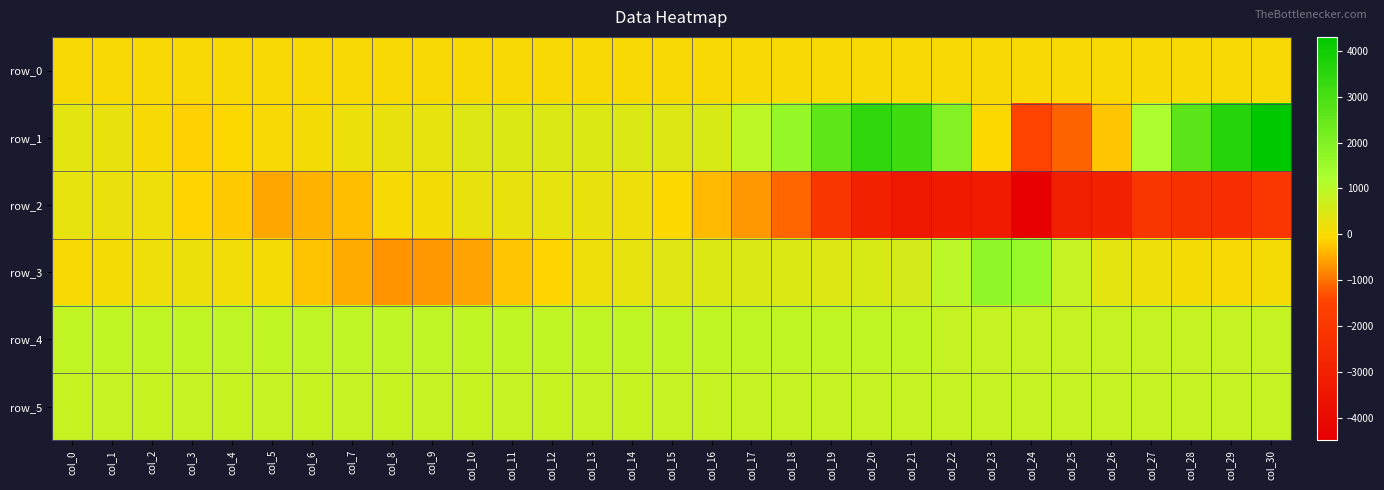

Reading left to right, transcribe all the data shown in this chart.

row_0: col_0=1.2	col_1=1.2	col_2=1.3	col_3=1.3	col_4=1.4	col_5=1.5	col_6=1.5	col_7=1.5	col_8=1.6	col_9=1.6	col_10=1.7	col_11=1.8	col_12=1.8	col_13=1.8	col_14=1.9	col_15=1.9	col_16=1.9	col_17=2.1	col_18=2.1	col_19=2.1	col_20=2.2	col_21=2.2	col_22=2.3	col_23=2.4	col_24=2.4	col_25=2.4	col_26=2.5	col_27=2.5	col_28=2.5	col_29=2.7	col_30=2.7
row_1: col_0=376.0	col_1=253.0	col_2=17.0	col_3=-154.0	col_4=-74.0	col_5=-16.0	col_6=87.0	col_7=202.0	col_8=262.0	col_9=308.0	col_10=449.0	col_11=457.0	col_12=480.0	col_13=462.0	col_14=475.0	col_15=453.0	col_16=547.0	col_17=937.0	col_18=1641.0	col_19=2619.0	col_20=3417.0	col_21=3191.0	col_22=1941.0	col_23=-78.0	col_24=-1498.0	col_25=-1156.0	col_26=-243.0	col_27=1236.0	col_28=2675.0	col_29=3584.0	col_30=4304.0
row_2: col_0=296.0	col_1=219.0	col_2=155.0	col_3=-96.0	col_4=-218.0	col_5=-533.0	col_6=-416.0	col_7=-324.0	col_8=33.0	col_9=101.0	col_10=267.0	col_11=257.0	col_12=313.0	col_13=273.0	col_14=179.0	col_15=-92.0	col_16=-363.0	col_17=-663.0	col_18=-1118.0	col_19=-2105.0	col_20=-3012.0	col_21=-3388.0	col_22=-3297.0	col_23=-3234.0	col_24=-4494.0	col_25=-3089.0	col_26=-2930.0	col_27=-2107.0	col_28=-2284.0	col_29=-2426.0	col_30=-2010.0
row_3: col_0=-8.0	col_1=73.0	col_2=165.0	col_3=198.0	col_4=144.0	col_5=51.0	col_6=-288.0	col_7=-493.0	col_8=-690.0	col_9=-669.0	col_10=-553.0	col_11=-263.0	col_12=-106.0	col_13=150.0	col_14=316.0	col_15=408.0	col_16=486.0	col_17=491.0	col_18=458.0	col_19=446.0	col_20=530.0	col_21=596.0	col_22=973.0	col_23=1715.0	col_24=1609.0	col_25=859.0	col_26=369.0	col_27=172.0	col_28=47.0	col_29=-15.0	col_30=44.0
row_4: col_0=895.0	col_1=897.0	col_2=895.0	col_3=897.0	col_4=917.0	col_5=899.0	col_6=907.0	col_7=913.0	col_8=909.0	col_9=904.0	col_10=897.0	col_11=893.0	col_12=895.0	col_13=891.0	col_14=895.0	col_15=892.0	col_16=895.0	col_17=896.0	col_18=897.0	col_19=894.0	col_20=876.0	col_21=876.0	col_22=861.0	col_23=853.0	col_24=847.0	col_25=844.0	col_26=844.0	col_27=850.0	col_28=854.0	col_29=857.0	col_30=859.0
row_5: col_0=855.0	col_1=858.0	col_2=855.0	col_3=855.0	col_4=860.0	col_5=855.0	col_6=859.0	col_7=858.0	col_8=852.0	col_9=858.0	col_10=850.0	col_11=853.0	col_12=856.0	col_13=856.0	col_14=854.0	col_15=857.0	col_16=857.0	col_17=859.0	col_18=859.0	col_19=858.0	col_20=855.0	col_21=856.0	col_22=854.0	col_23=853.0	col_24=853.0	col_25=852.0	col_26=854.0	col_27=851.0	col_28=851.0	col_29=851.0	col_30=853.0